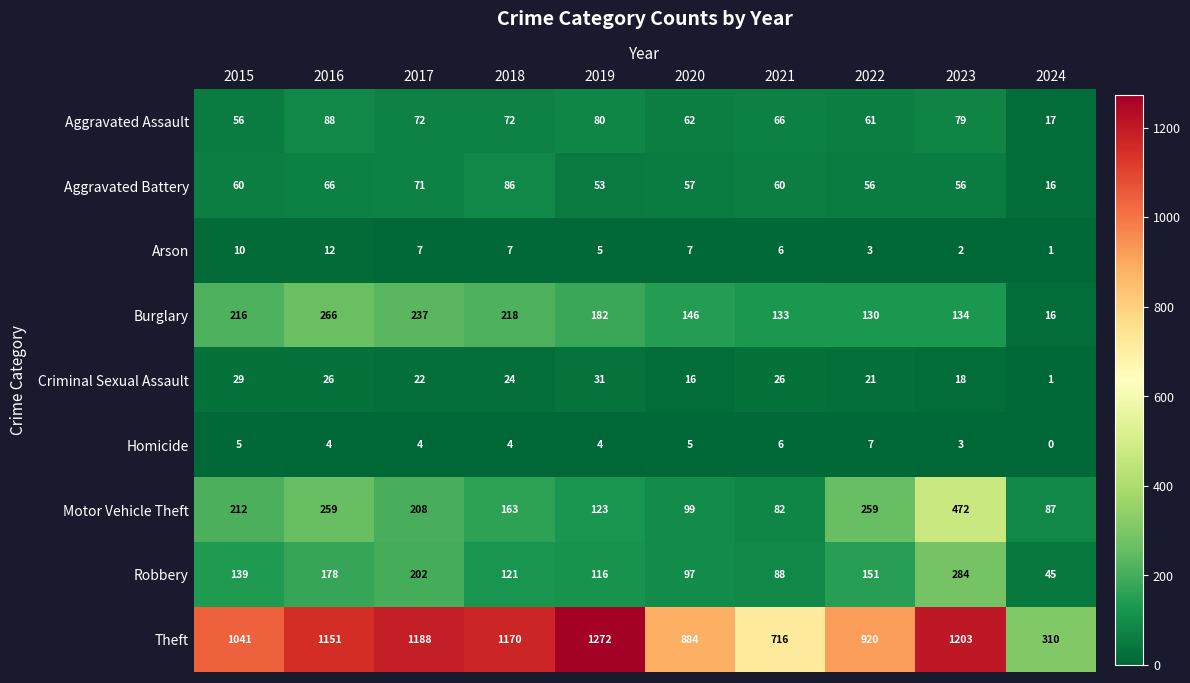

At 2018, list the series in order from smallest to largest.

Homicide, Arson, Criminal Sexual Assault, Aggravated Assault, Aggravated Battery, Robbery, Motor Vehicle Theft, Burglary, Theft